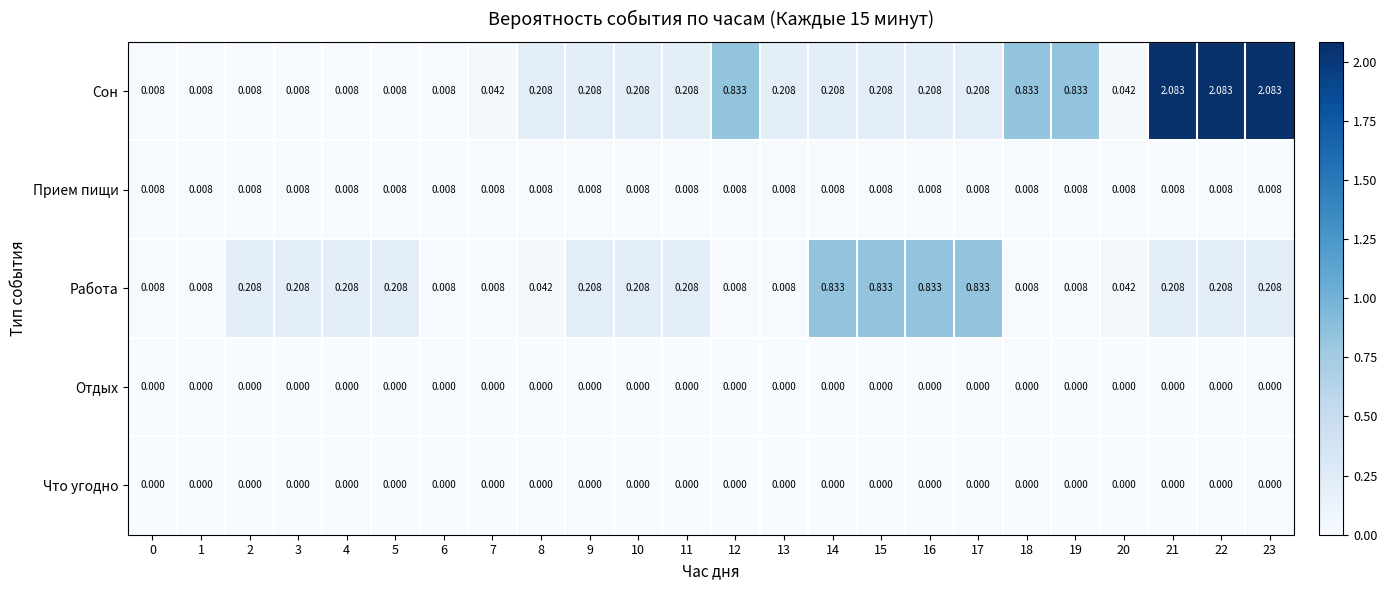

Is the value of Что угодно at 21 greater than the value of Прием пищи at 13?

No